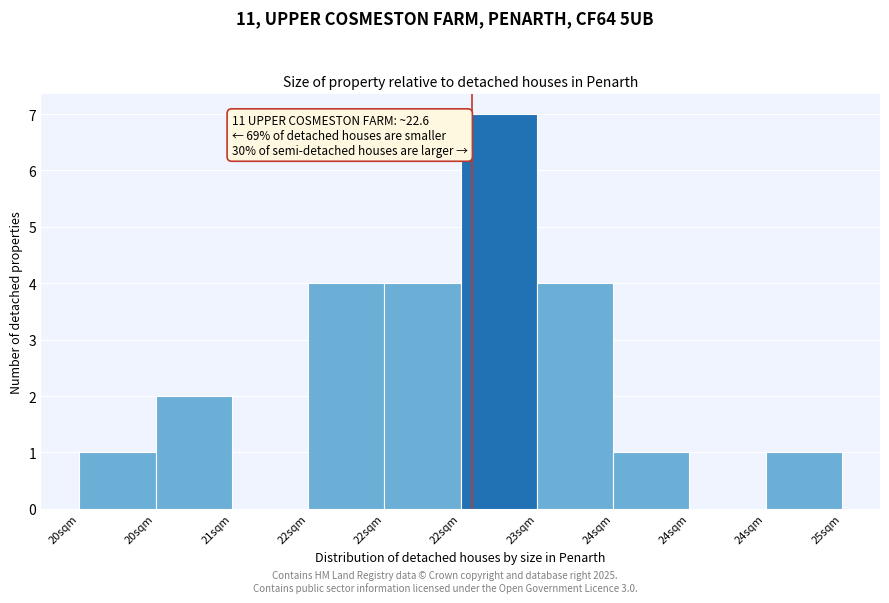

Count the number of categories in the chart.

10